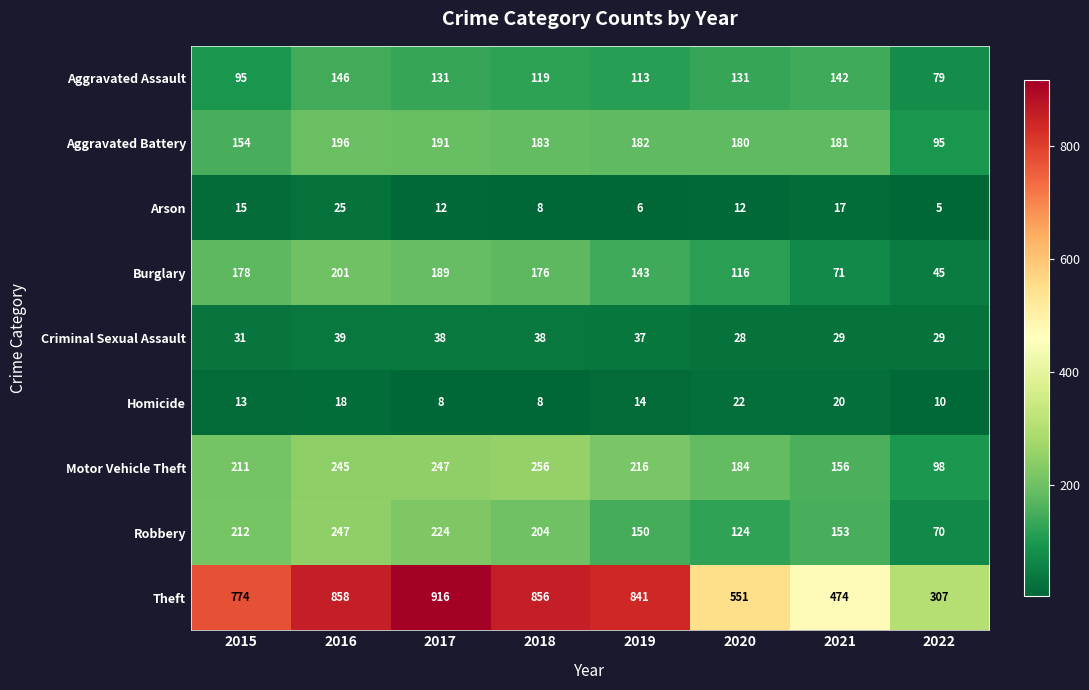

Where does the Motor Vehicle Theft series first go above 216?

2016